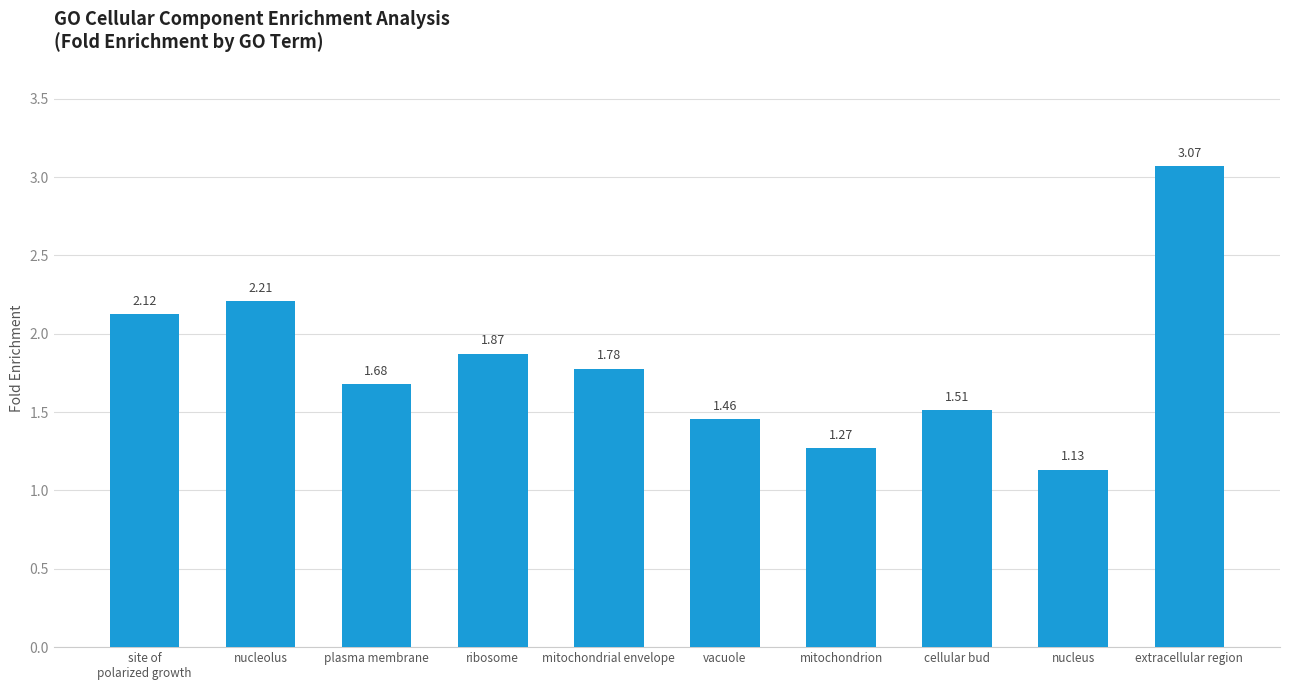

Rank the categories by value from lowest to highest.

nucleus, mitochondrion, vacuole, cellular bud, plasma membrane, mitochondrial envelope, ribosome, site of
polarized growth, nucleolus, extracellular region